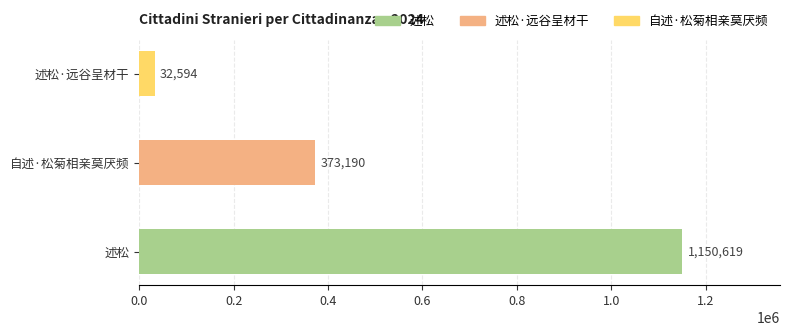

What is the average value?

518801